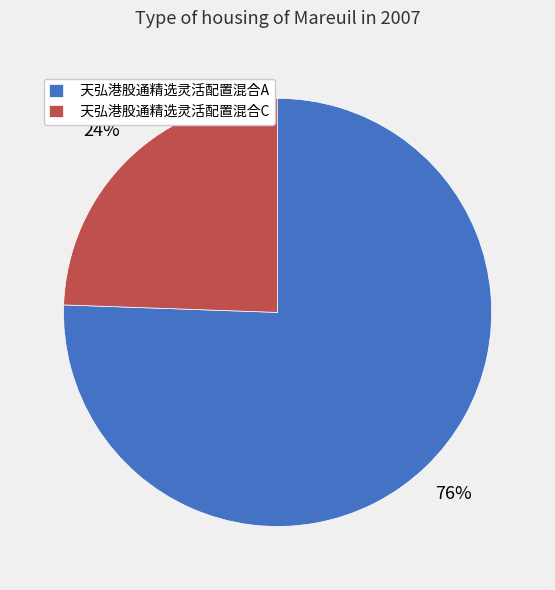

What is the largest slice in the pie chart?

天弘港股通精选灵活配置混合A